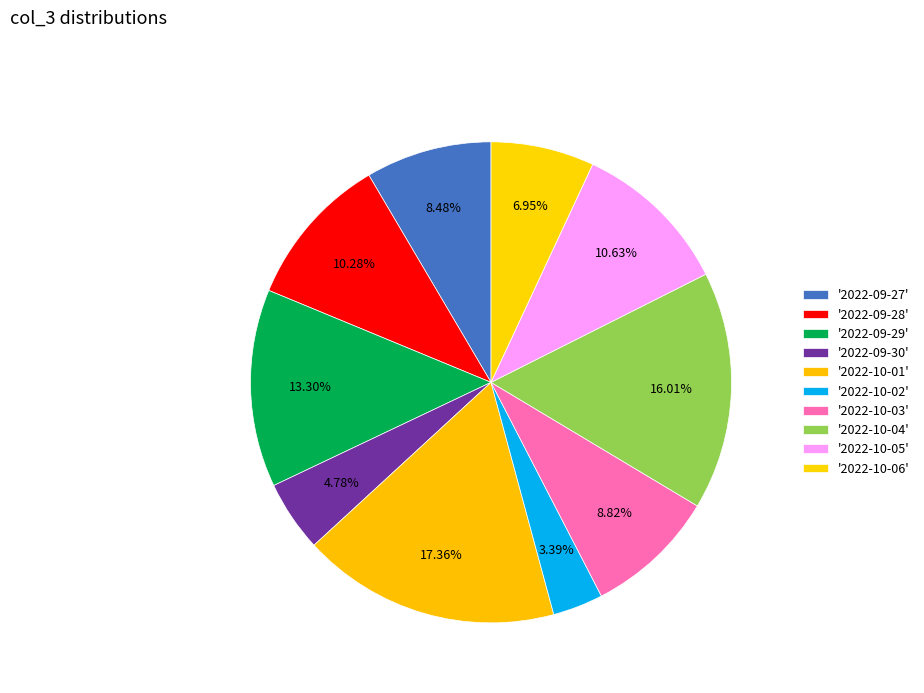

Rank the categories by value from highest to lowest.

2022-10-01, 2022-10-04, 2022-09-29, 2022-10-05, 2022-09-28, 2022-10-03, 2022-09-27, 2022-10-06, 2022-09-30, 2022-10-02